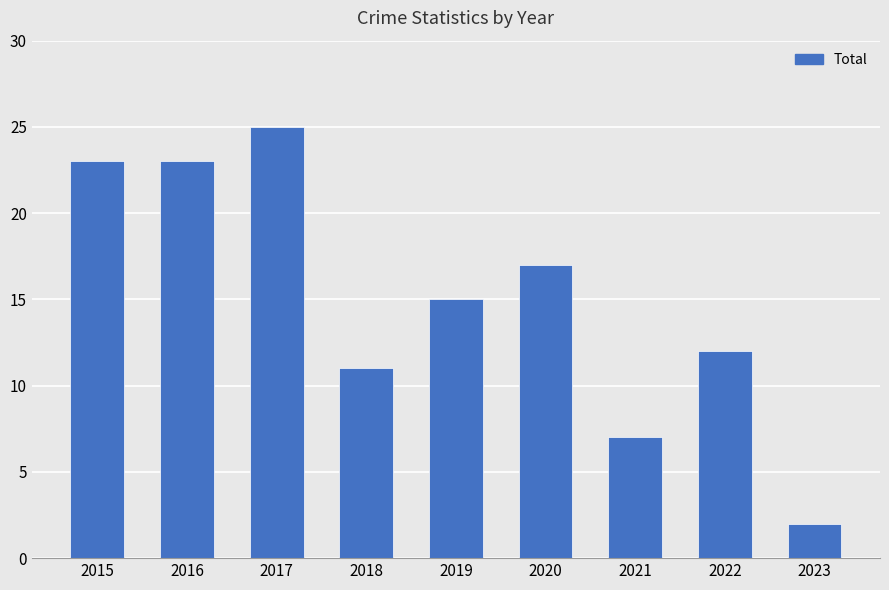

True or false: the data shows 3 at 2018.

False